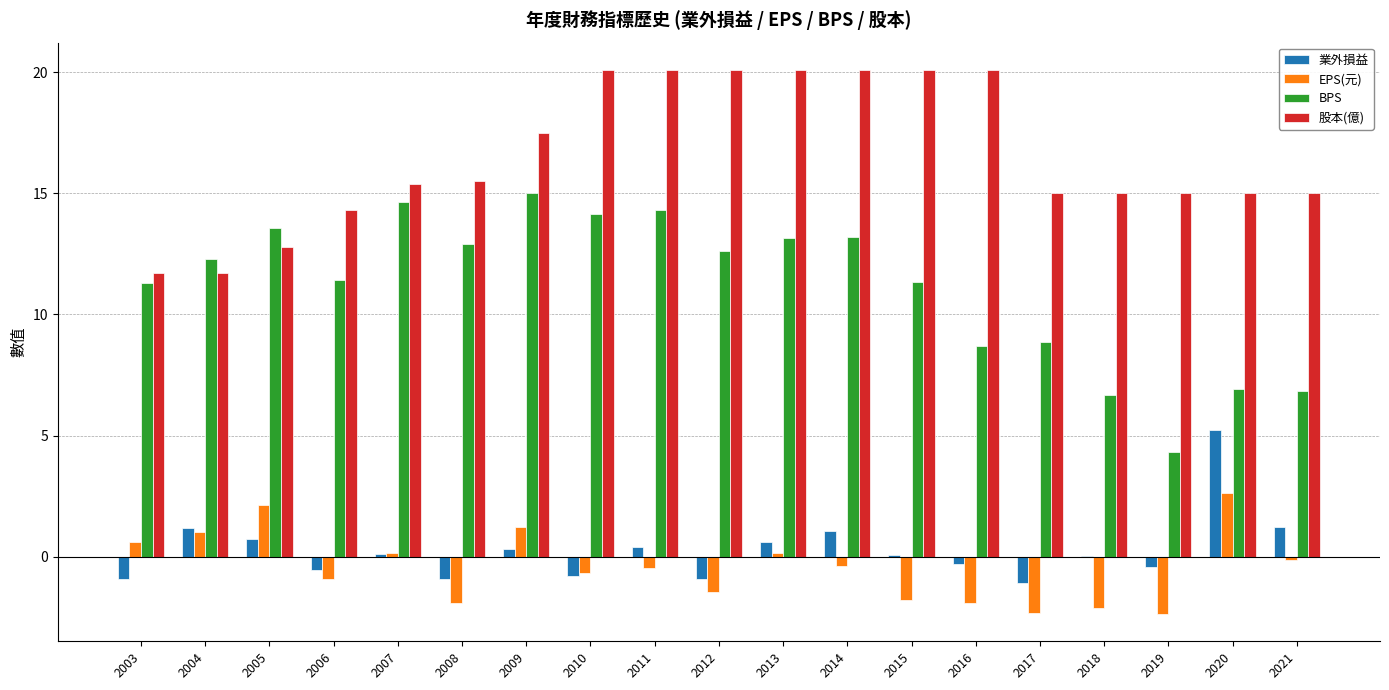

The BPS series shows 10.9 at 2021. True or false?

False